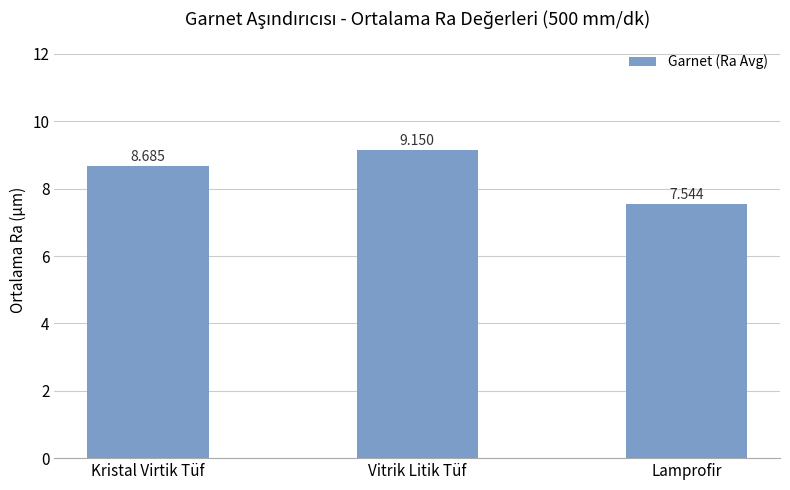

List the labels in order of value, largest first.

Vitrik Litik Tüf, Kristal Virtik Tüf, Lamprofir